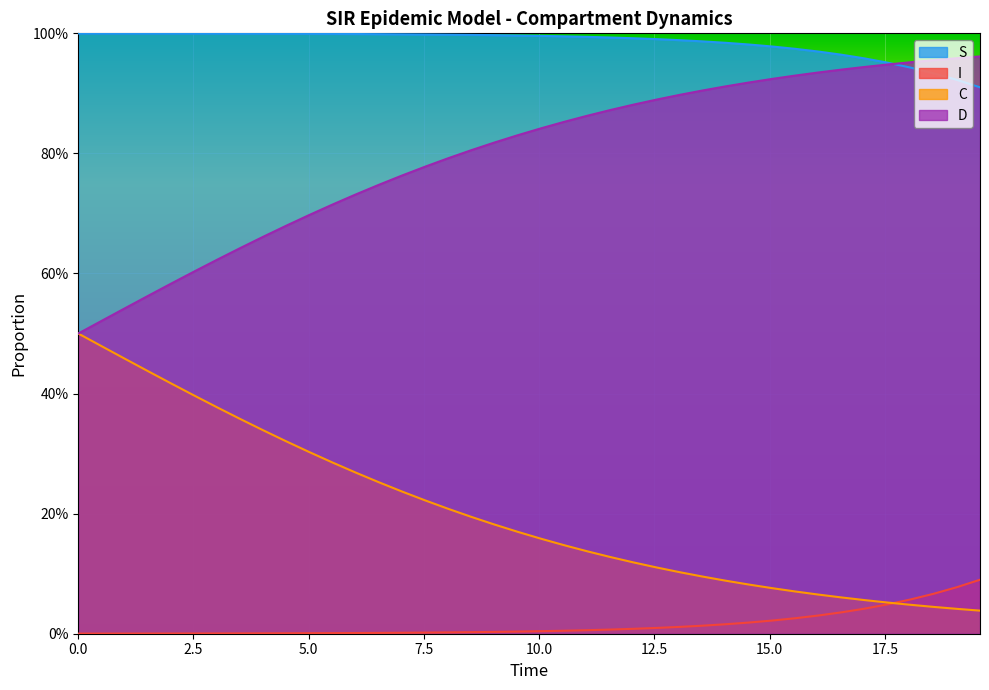

True or false: D and C cross at least once.

False